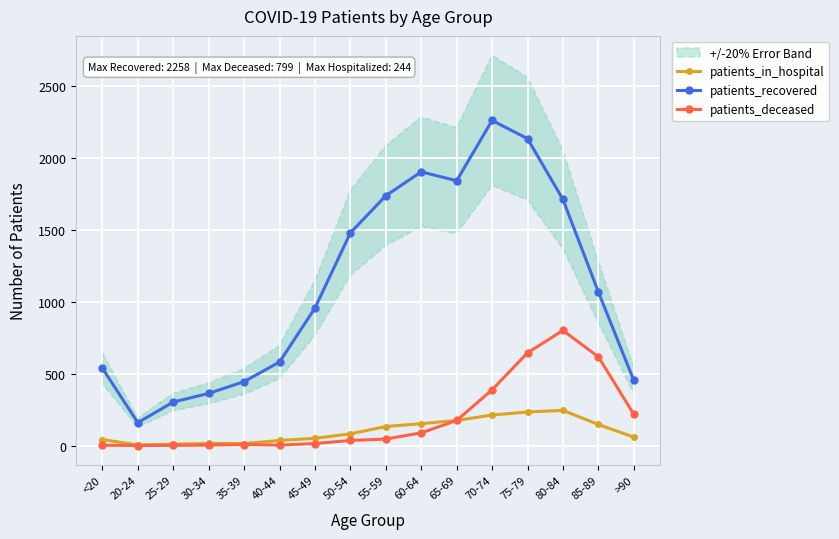

At which category does the chart reach its peak across all series?

70-74